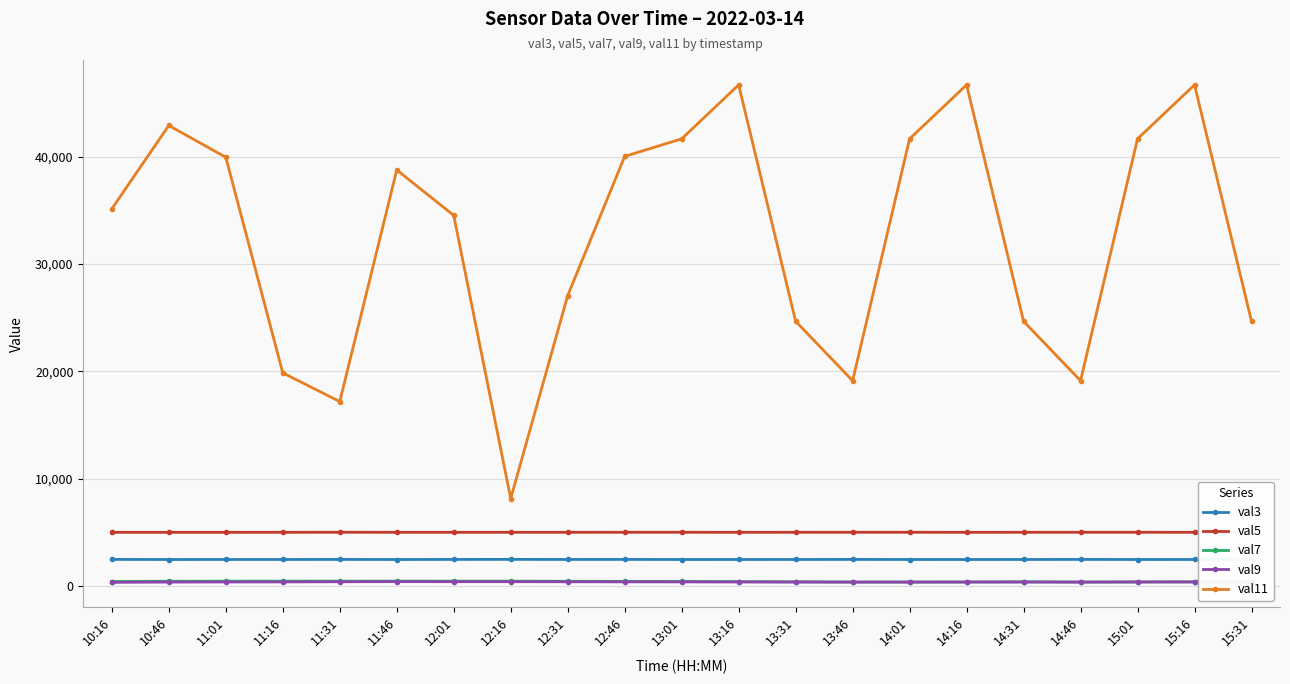

Which series has the largest total across all categories?

val11